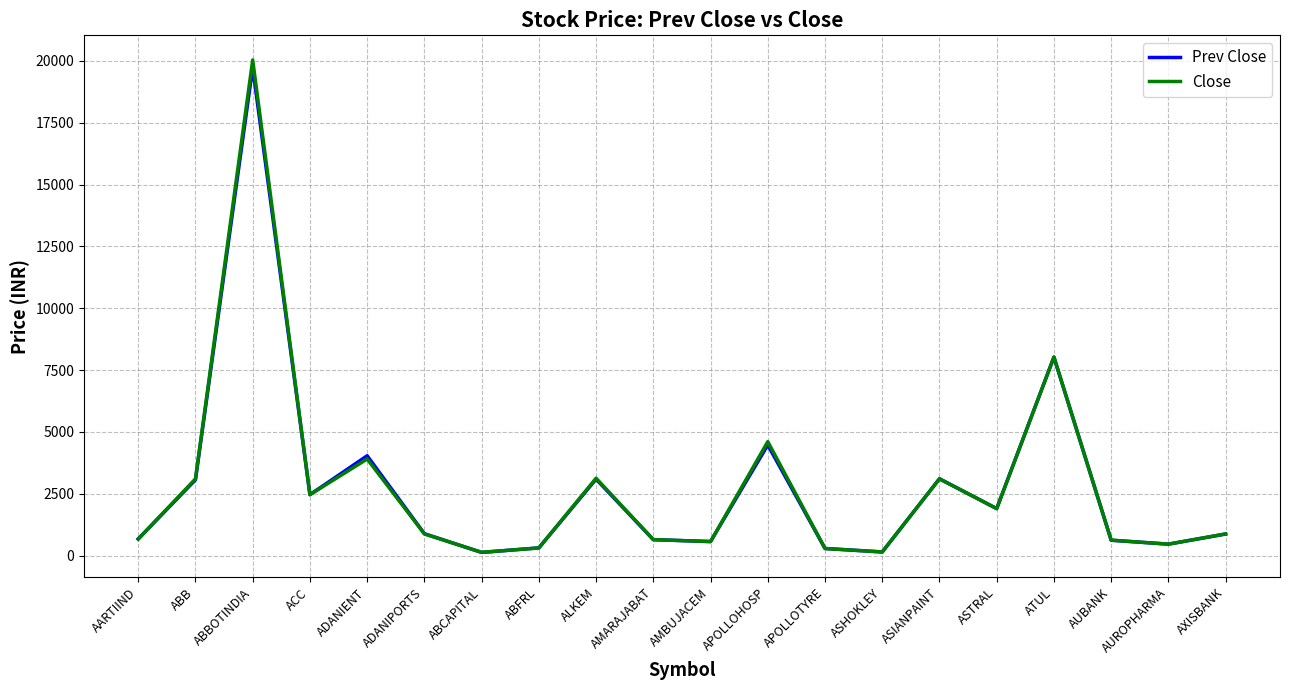

At which category is the sum across all series the highest?

ABBOTINDIA